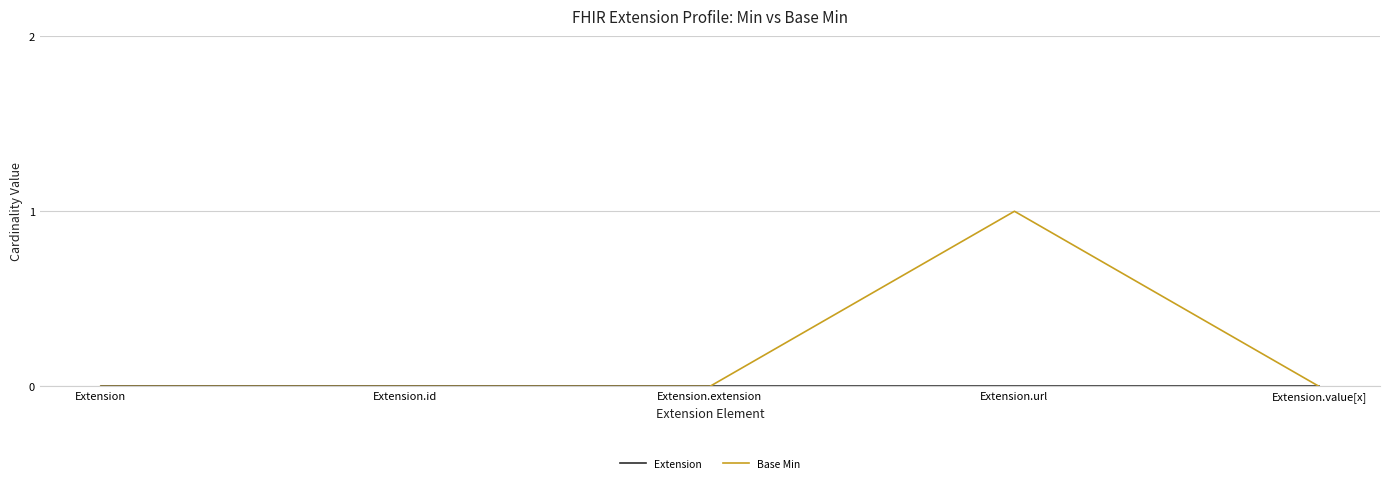

Which series has the largest total across all categories?

Base Min